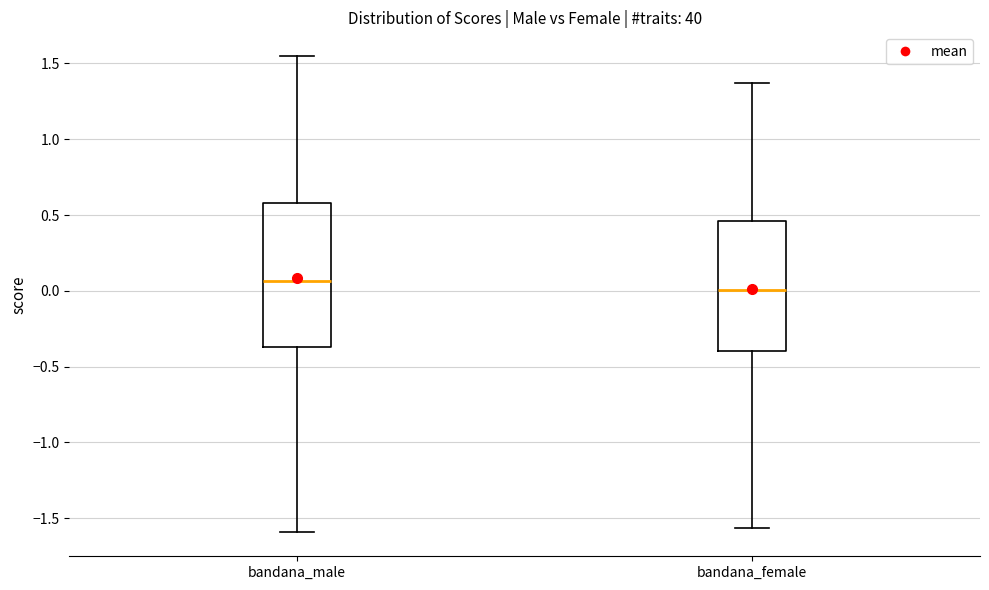

Where is the upper edge of the box for bandana_female on the y-axis? The values are not printed on the chart, so give them approximately, as read against the axis.

0.45